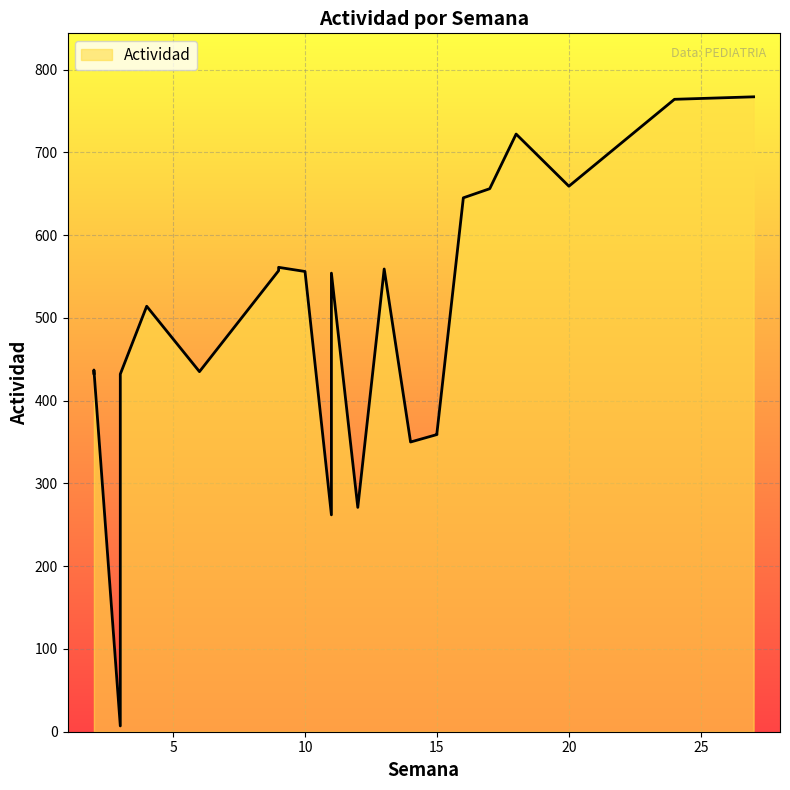

What is the average value?

494